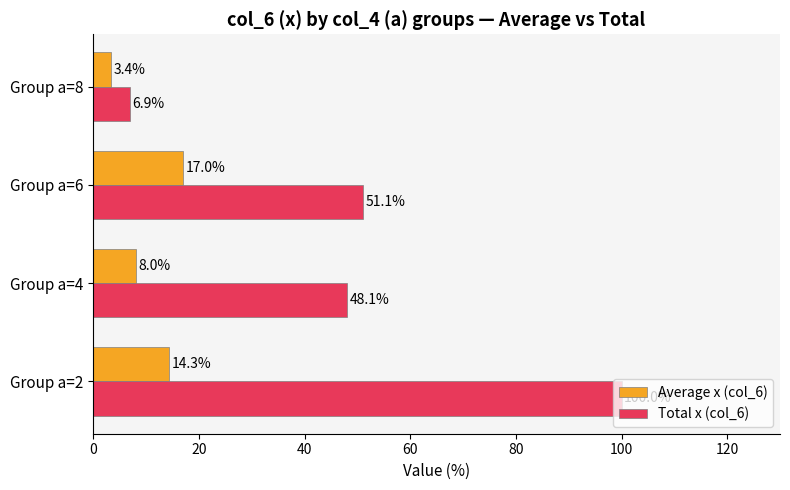

Rank the categories by Average x (col_6) value from highest to lowest.

Group a=6, Group a=2, Group a=4, Group a=8